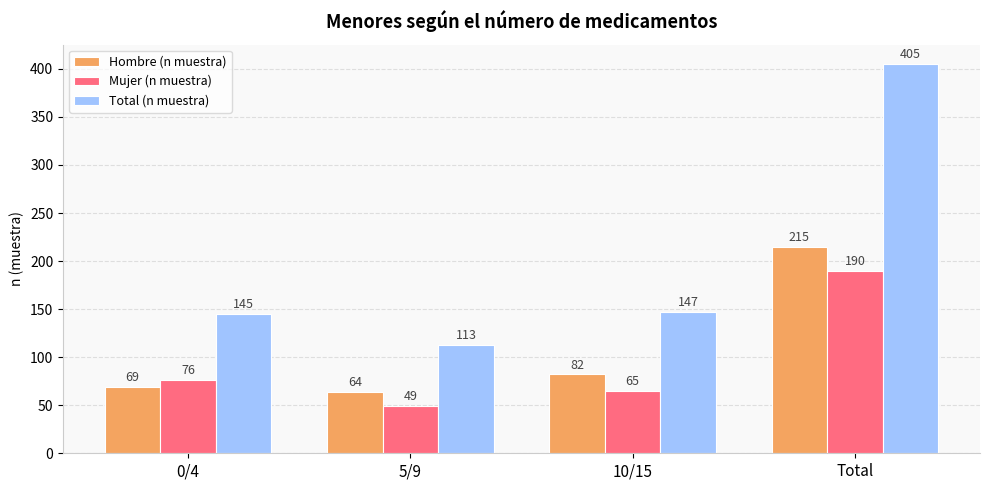

What is the greatest value displayed?

405